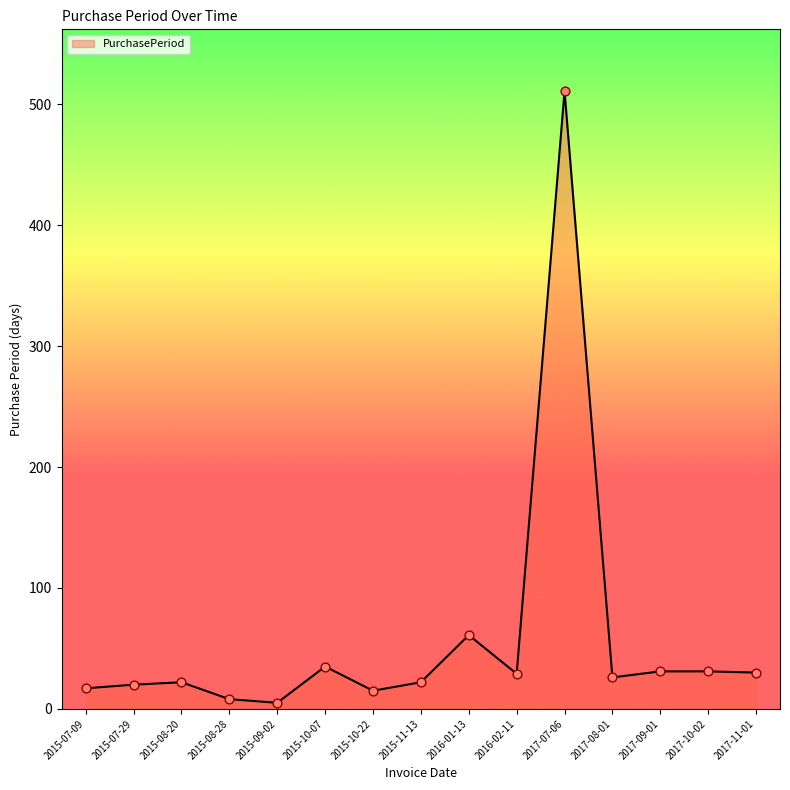

Approximately how many times larger is the value at 2015-08-28 compared to 2016-02-11?

0.3